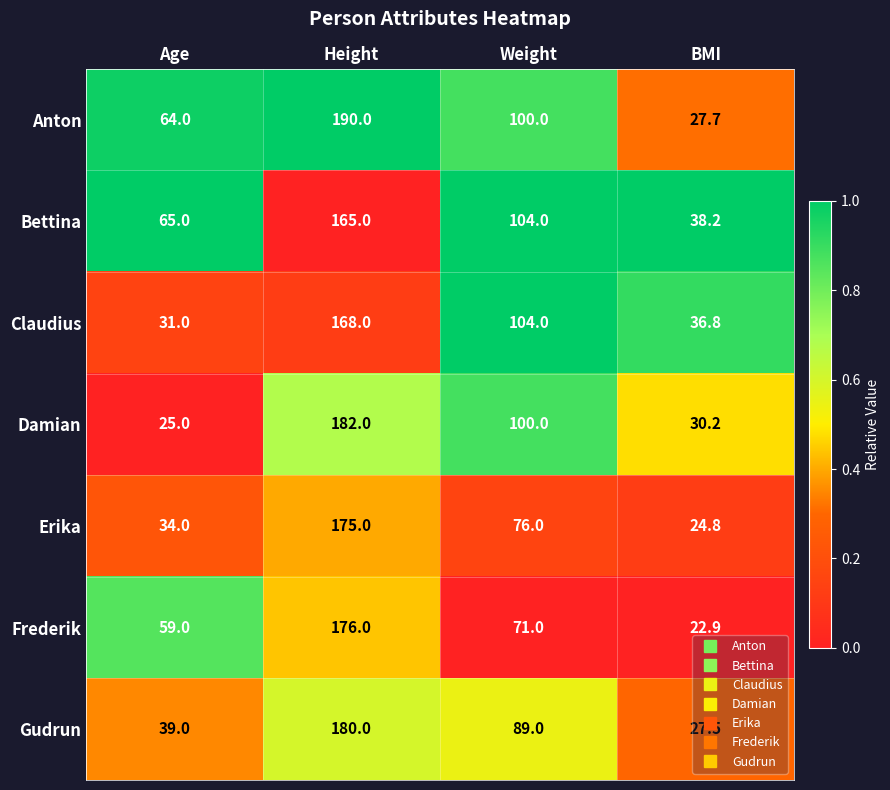

What is the difference between the second highest and minimum values in the Frederik series?

48.1